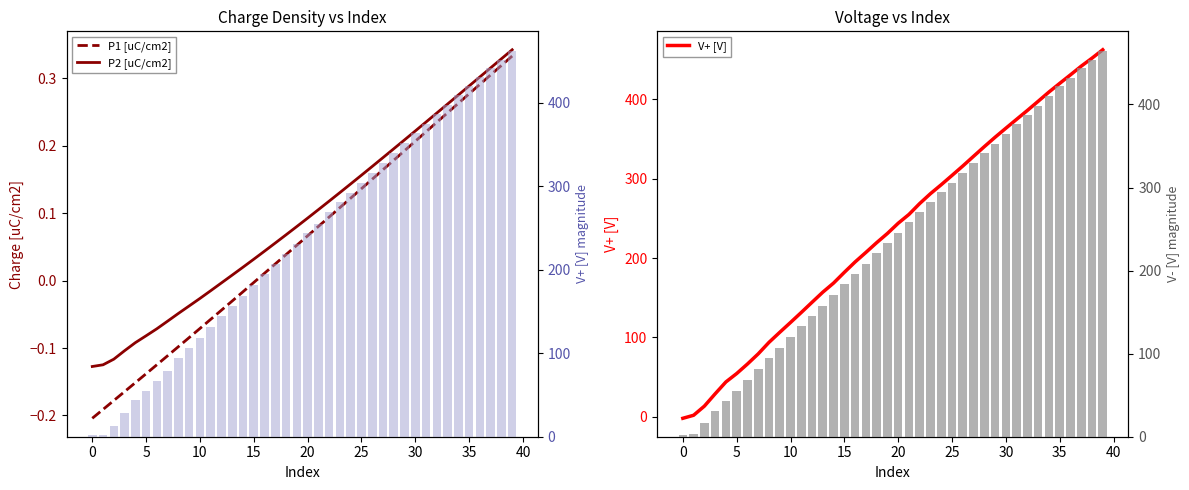

The P1 [uC/cm2] series shows 0.2 at 26. True or false?

True